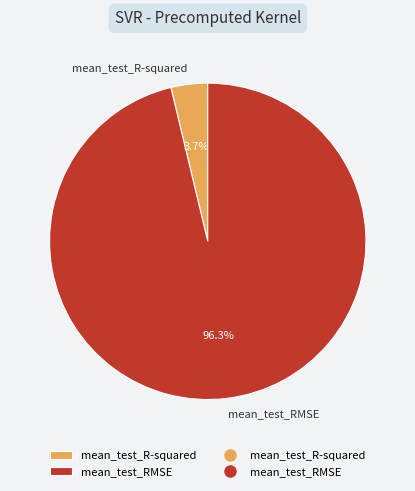

Is there any slice that represents more than half of the pie?

Yes